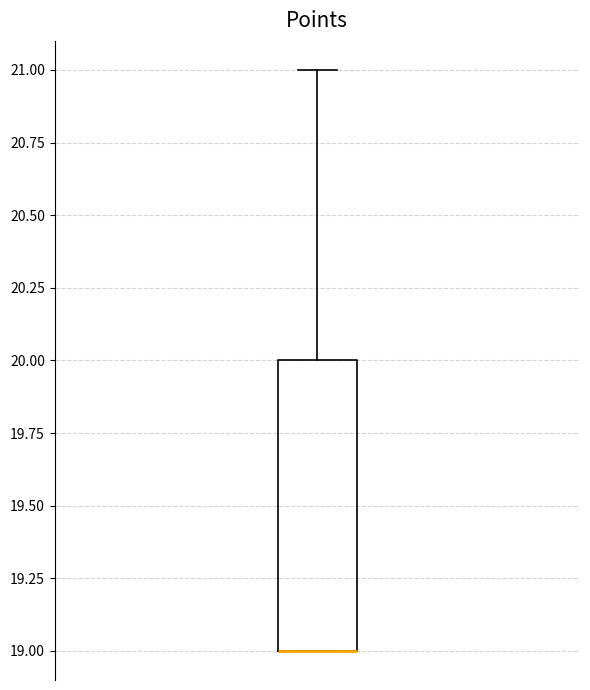

Where does the upper whisker of the box end on the y-axis? The values are not printed on the chart, so give them approximately, as read against the axis.

21